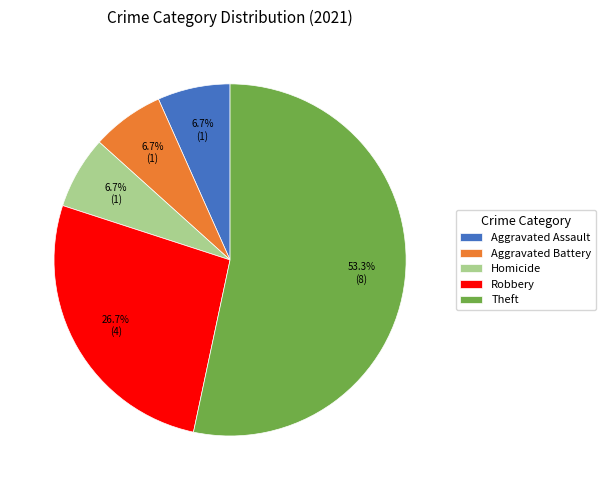

Does Aggravated Battery represent more than half of the total?

No